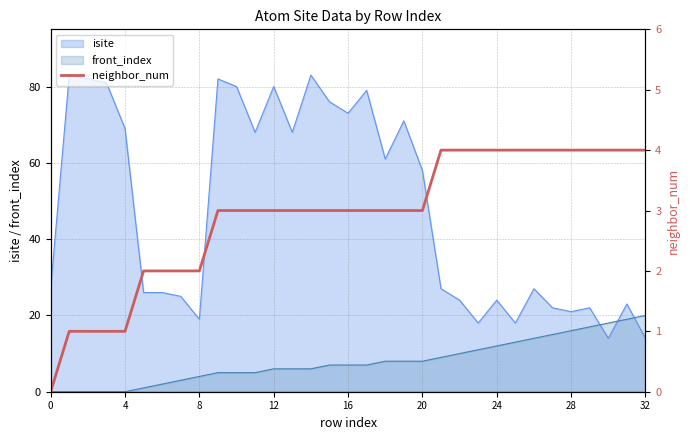

Does the chart have visible grid lines?

Yes